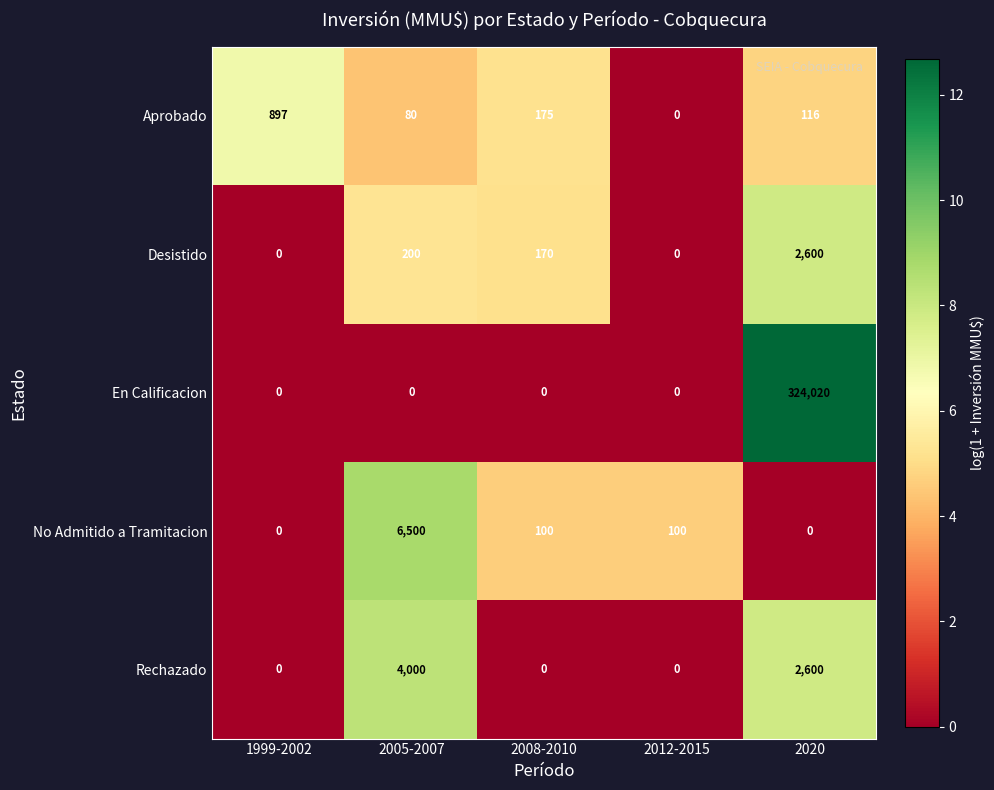

How many values in the Aprobado series are below 116?

2